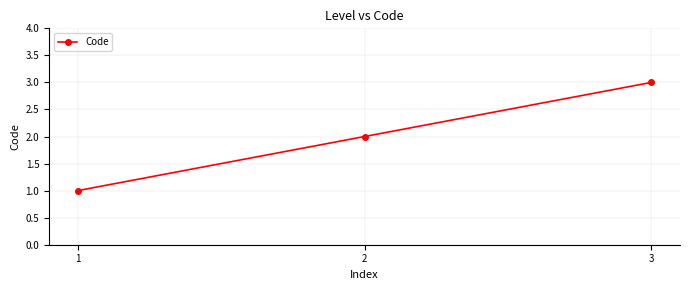

Which category has the highest value across all series?

3